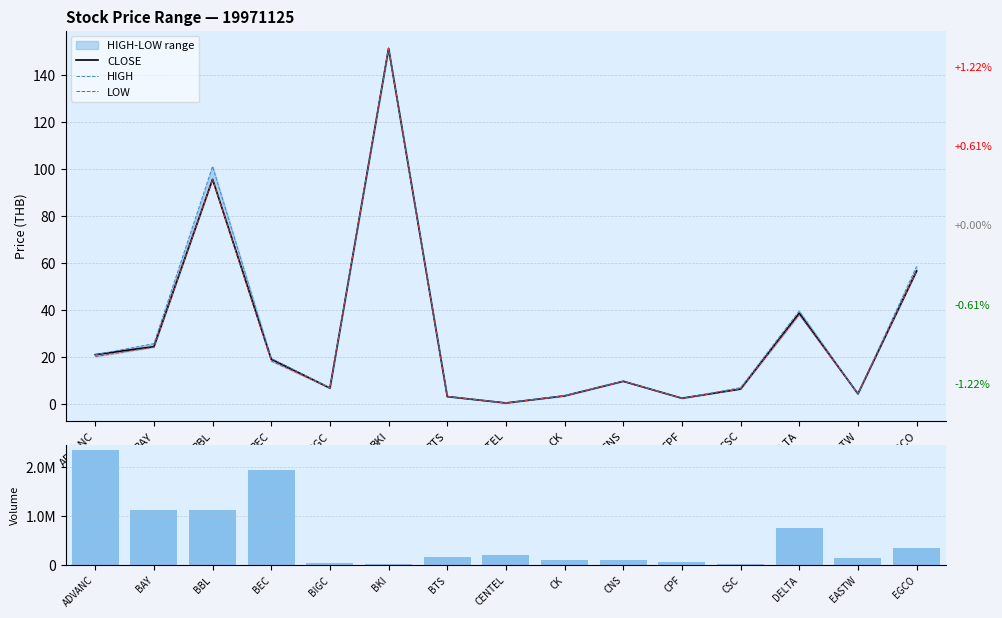

What is the label of the 5th bar from the left?

BIGC